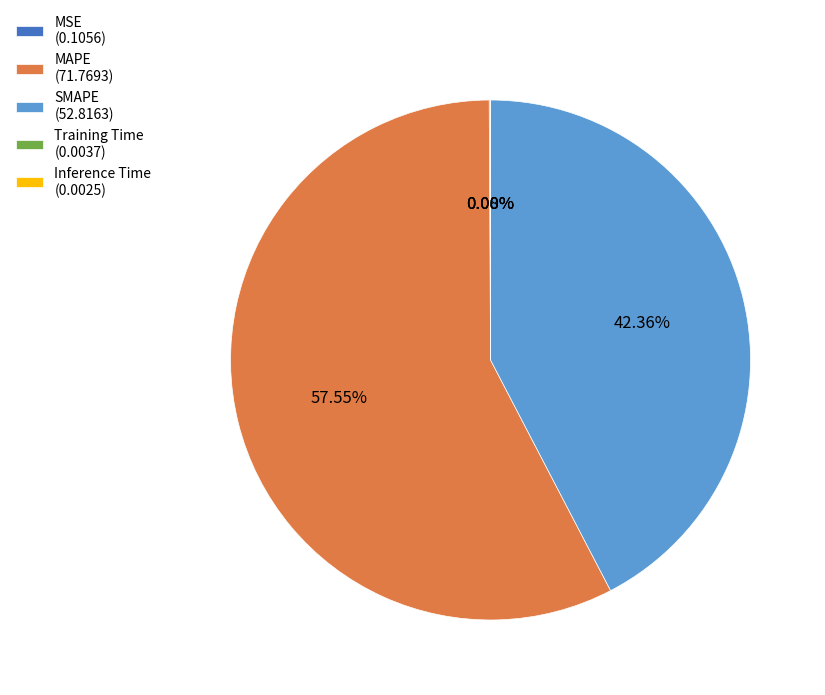

Approximately how many times larger is the value at SMAPE (52.8163) compared to MAPE (71.7693)?

0.7